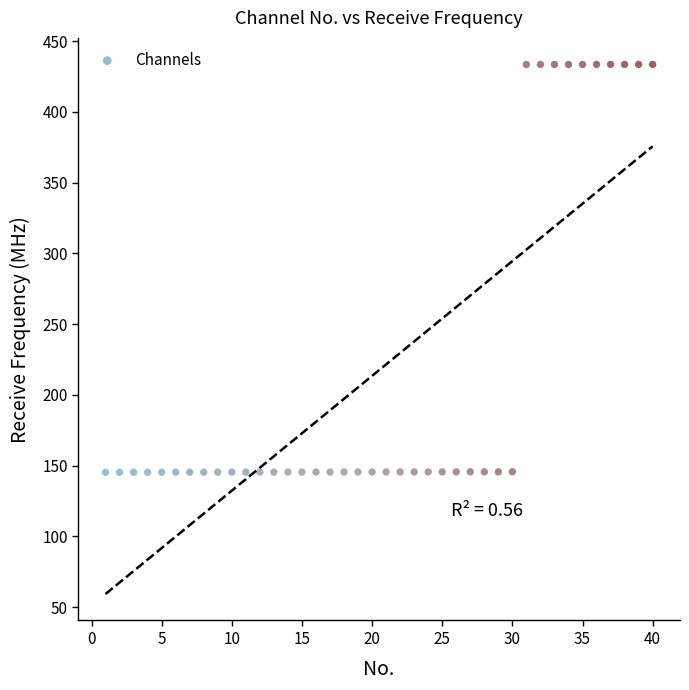

What is the range of X values (max minus min)?

39.0